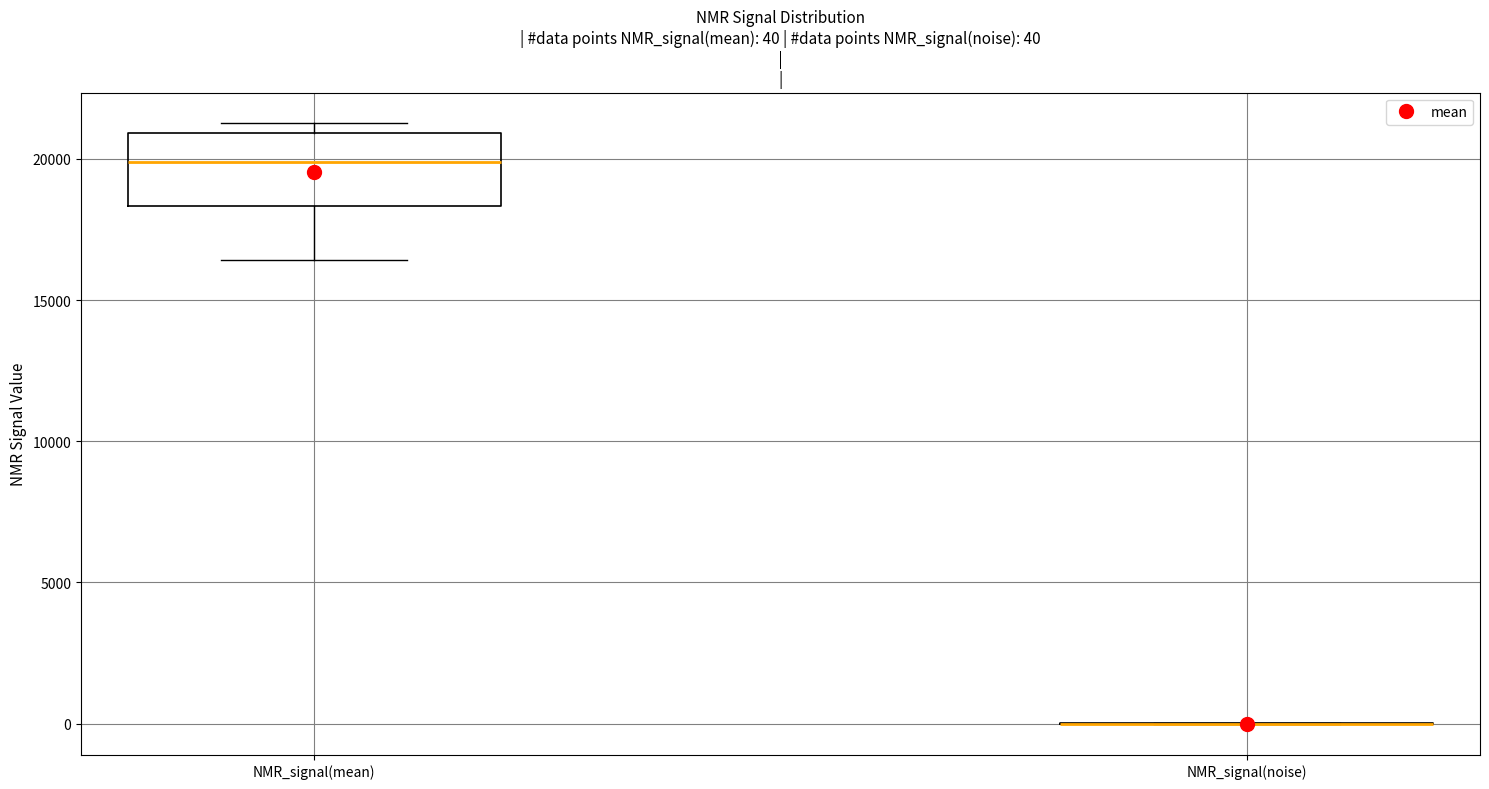

Comparing the boxes themselves (not the whiskers), which one is the tallest?

NMR_signal(mean)